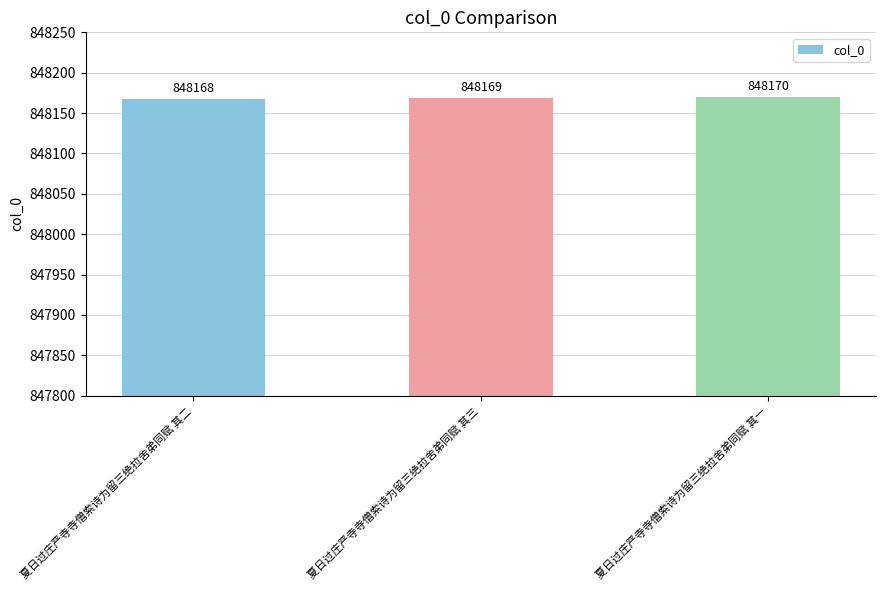

Which label corresponds to the smallest value in the chart?

夏日过庄严寺寺僧索诗为留三绝拉舍弟同赋 其二